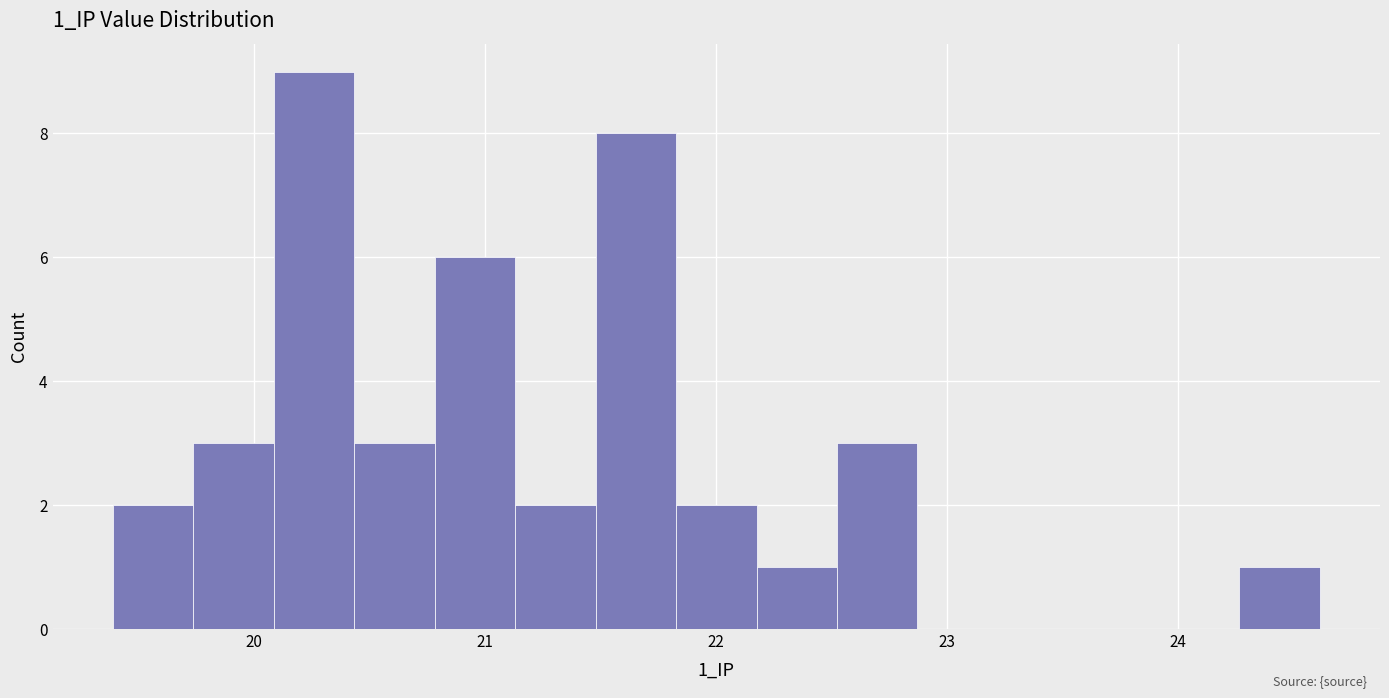

Read against the x-axis, roughly where is the centre of the tallest bar?

20.3